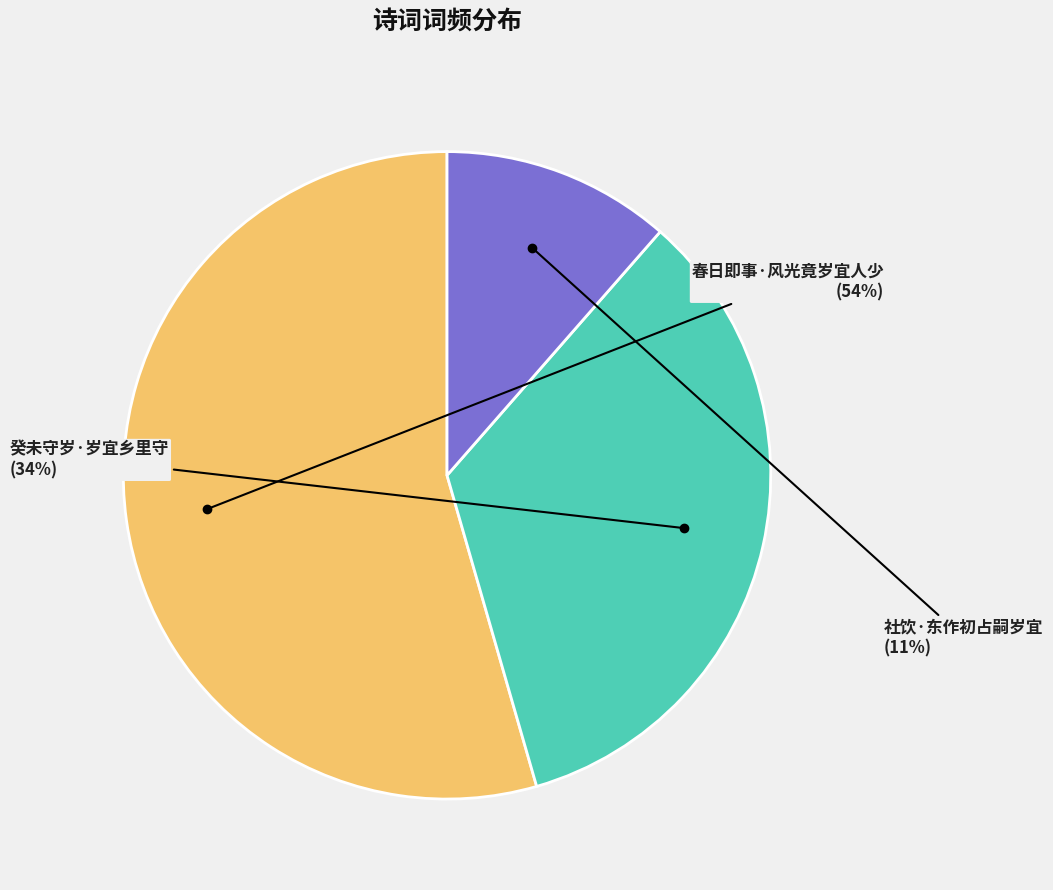

Does any single category account for the majority?

Yes